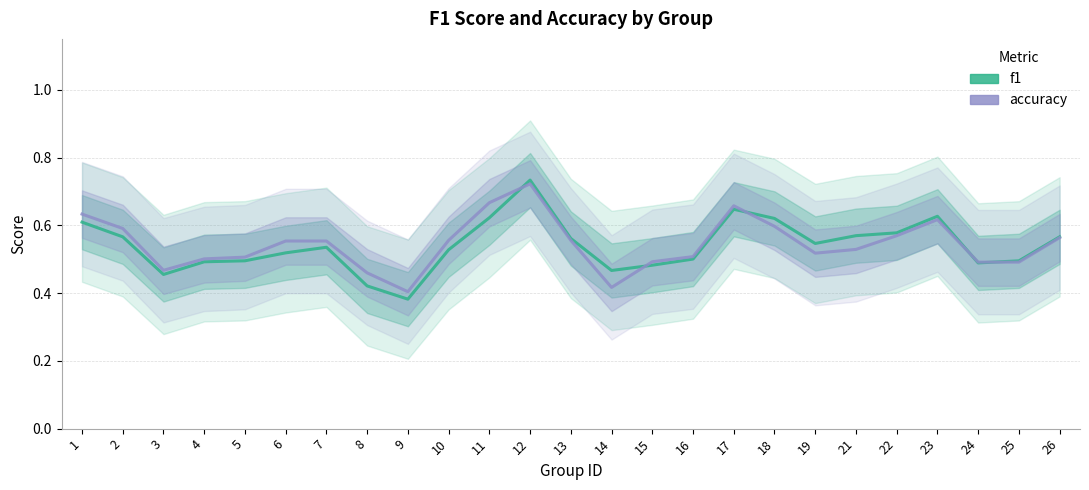

Between which two adjacent categories do accuracy and f1 first intersect?

11 and 12